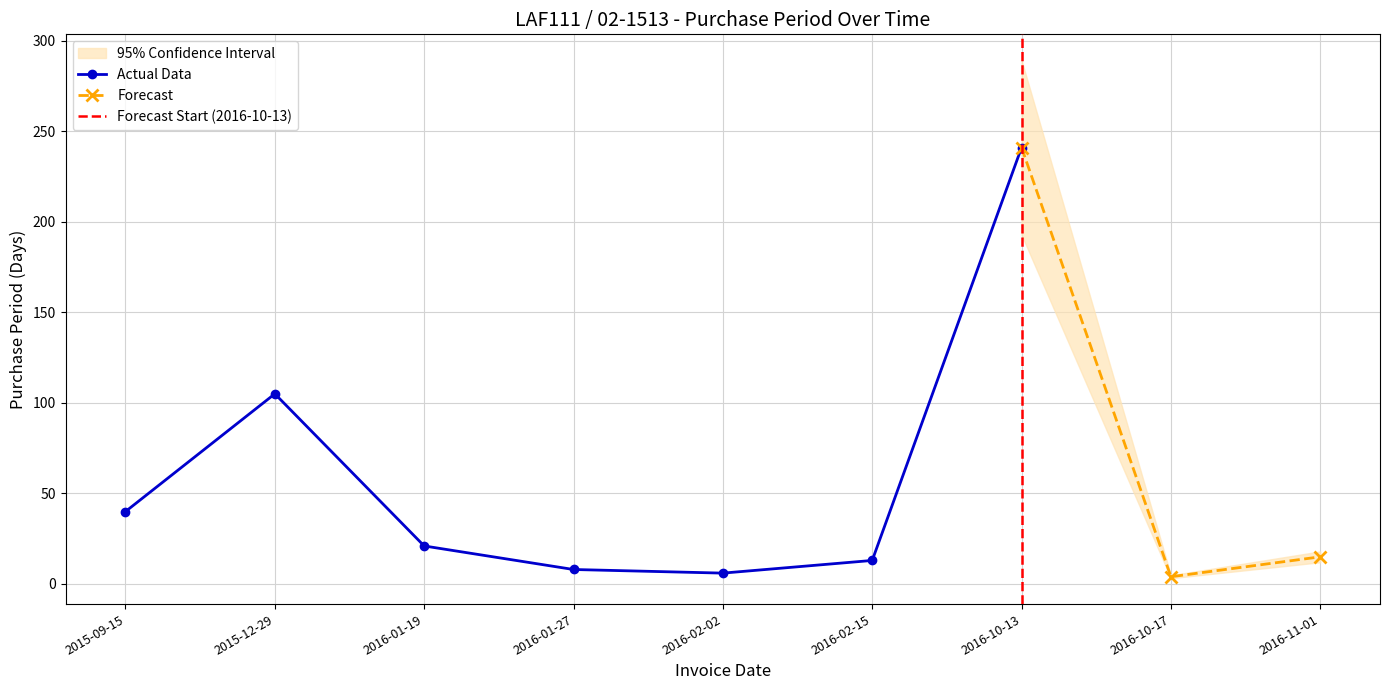

Is this an area chart (filled region under the line)?

No